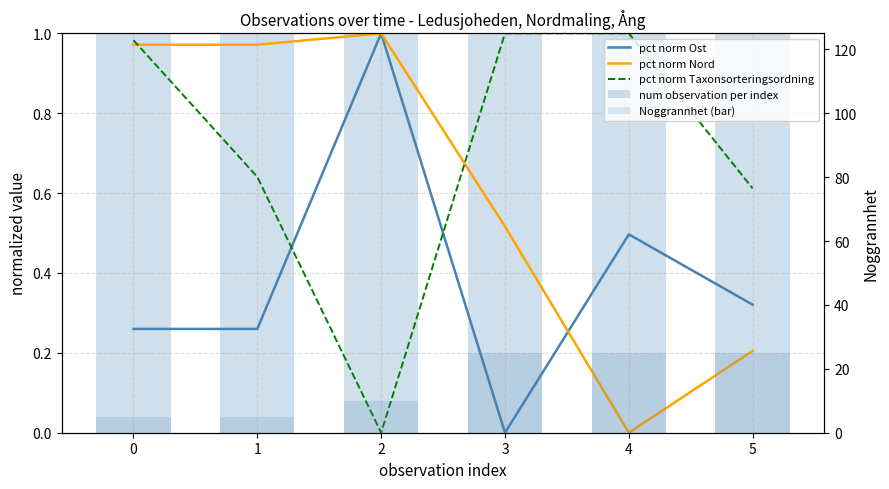

Between 0 and 3, which series saw the biggest shift?

Noggrannhet (bar)